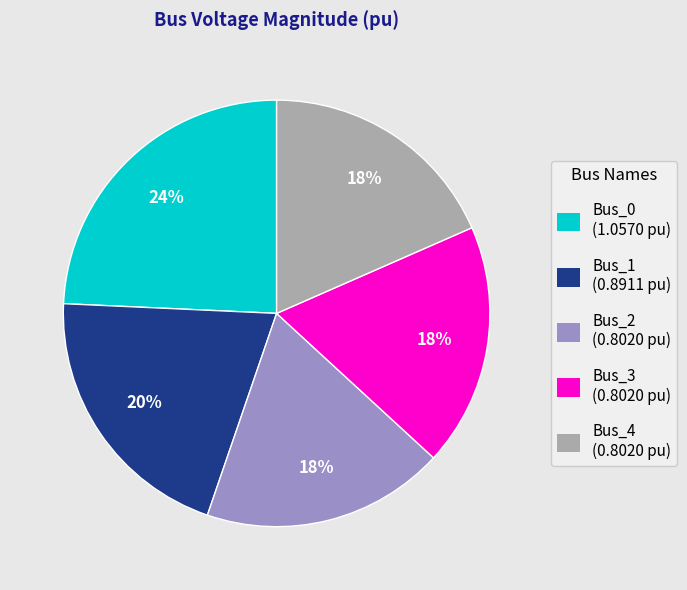

Combined, do Bus_2 and Bus_3 account for over 50%?

No